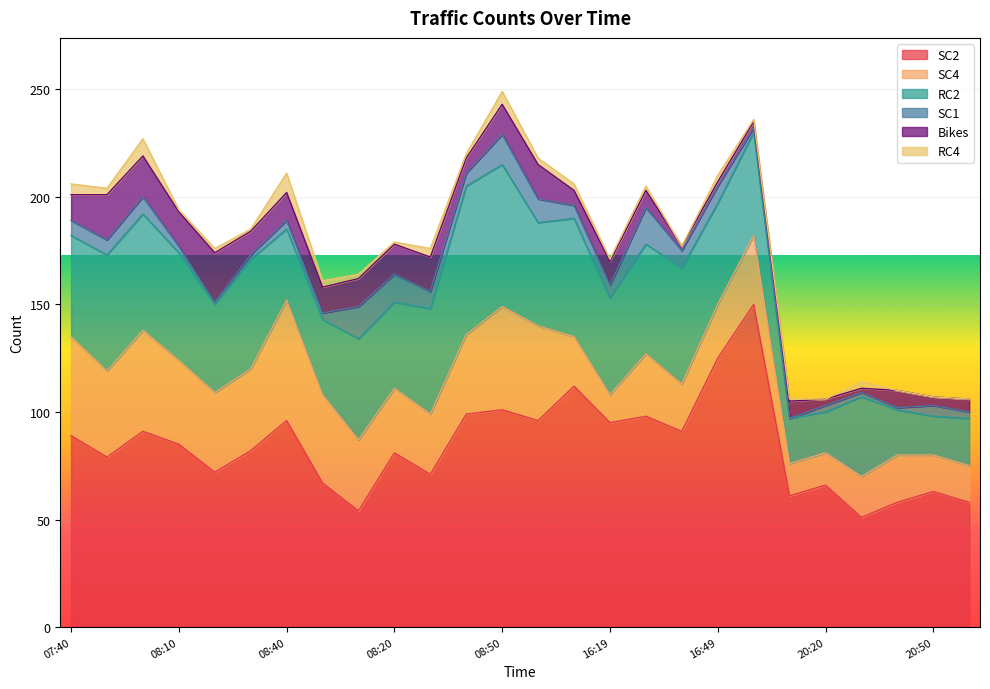

What value does the SC4 series have at 20:30?

19